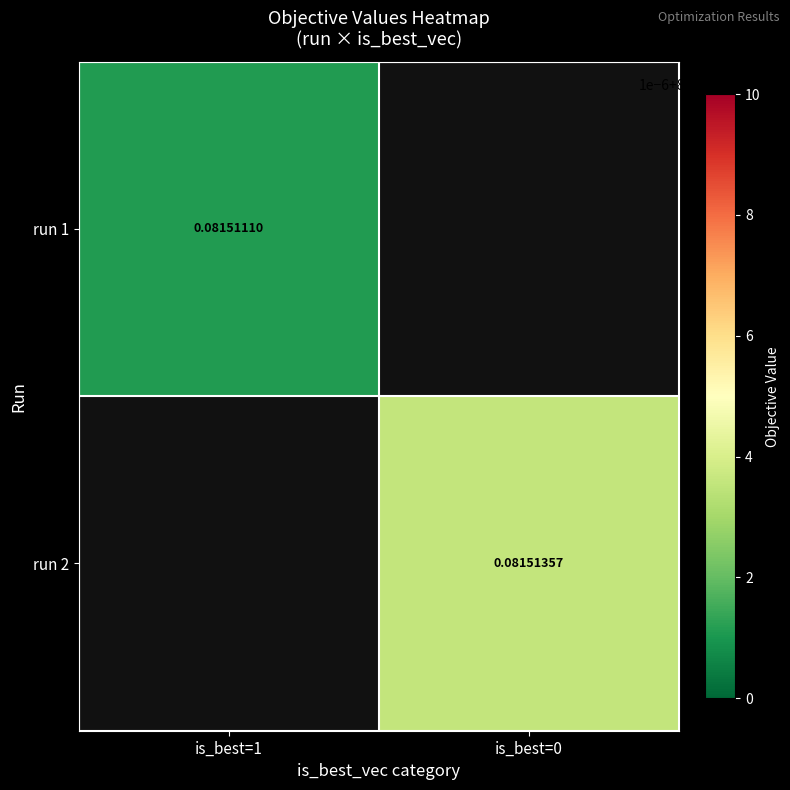

How many distinct data groups are displayed?

2